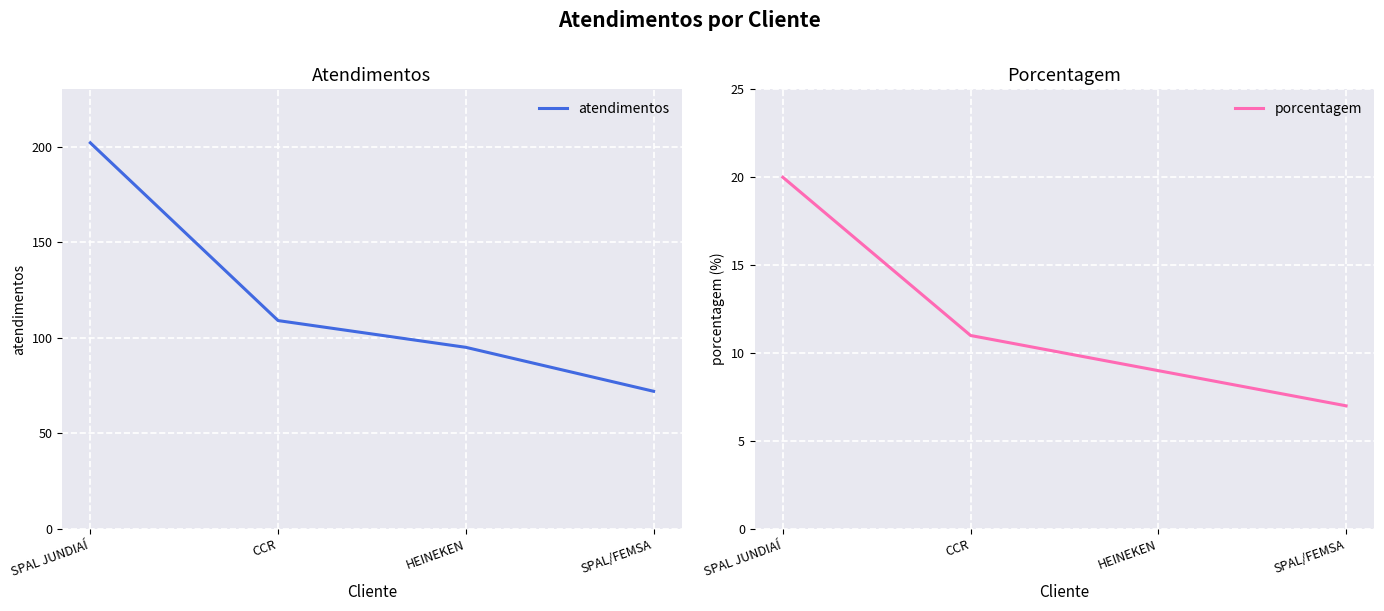

Which label corresponds to the largest value in the chart?

SPAL JUNDIAÍ